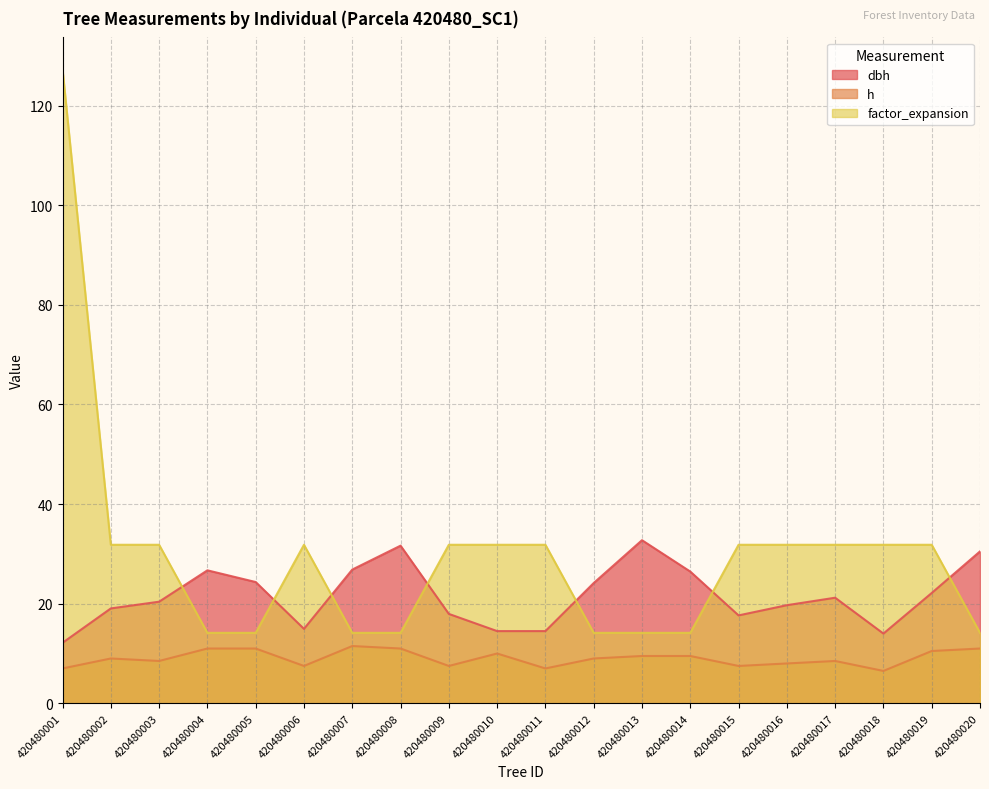

The value of dbh at 420480001 is 20.2. True or false?

False